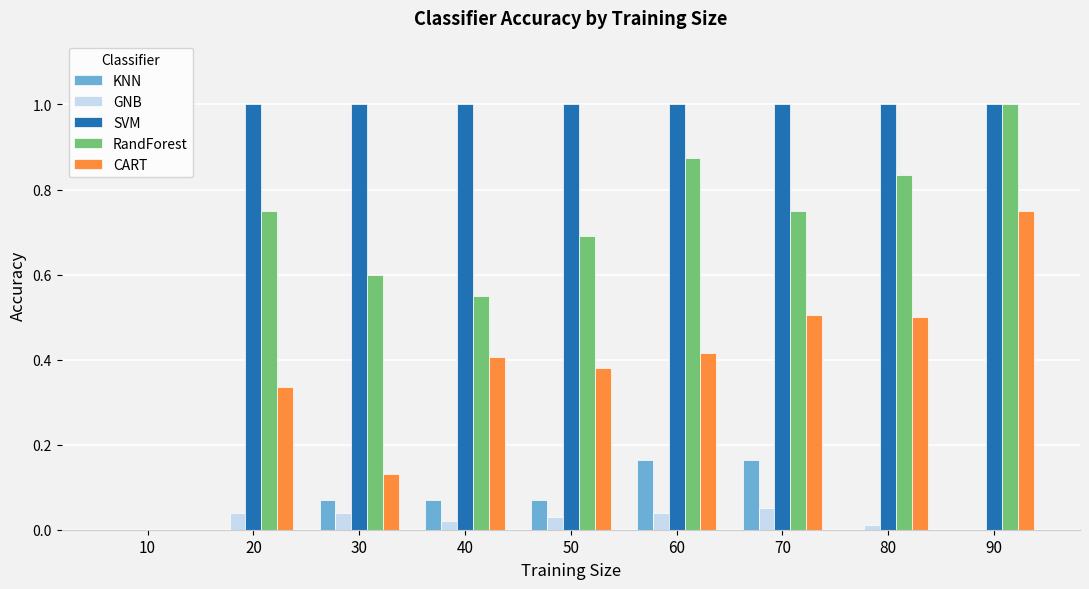

What are all the series names shown in the legend?

KNN, GNB, SVM, RandForest, CART